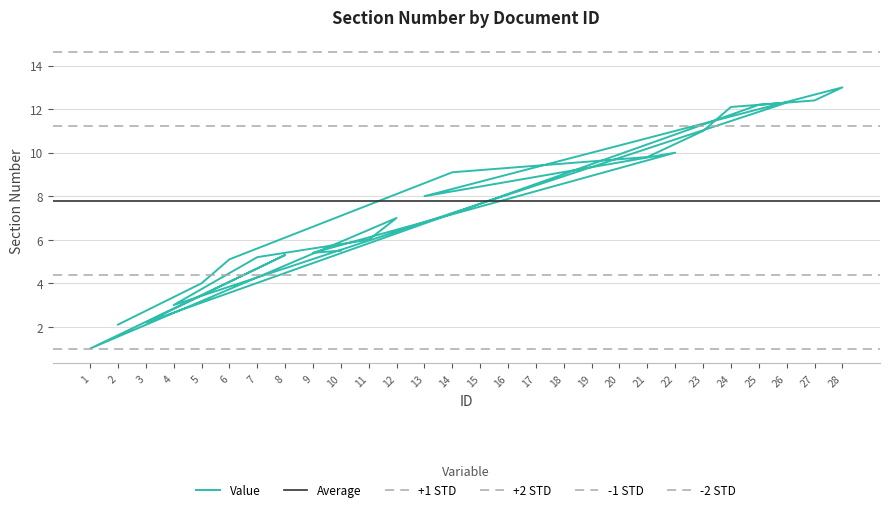

How many values are below 9?

13